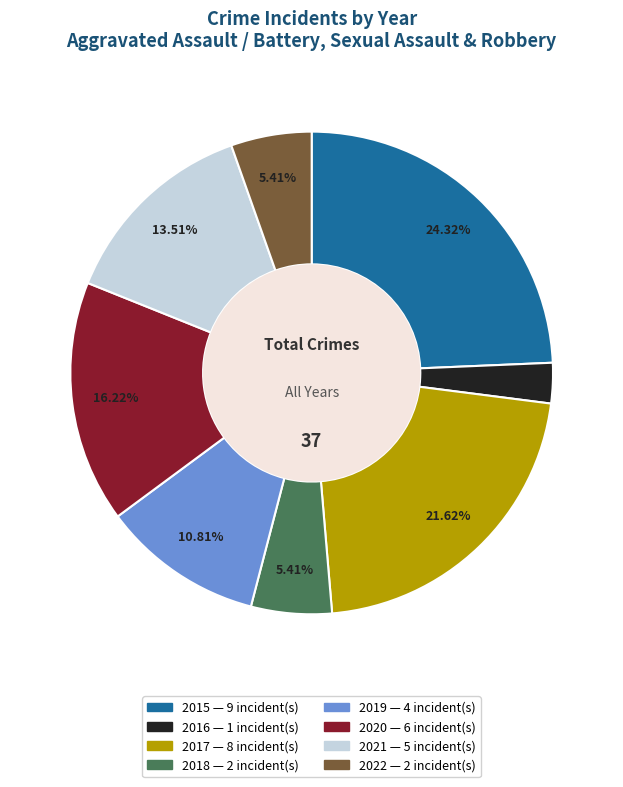

What percentage is the 2015 slice, to the nearest percent?

24%